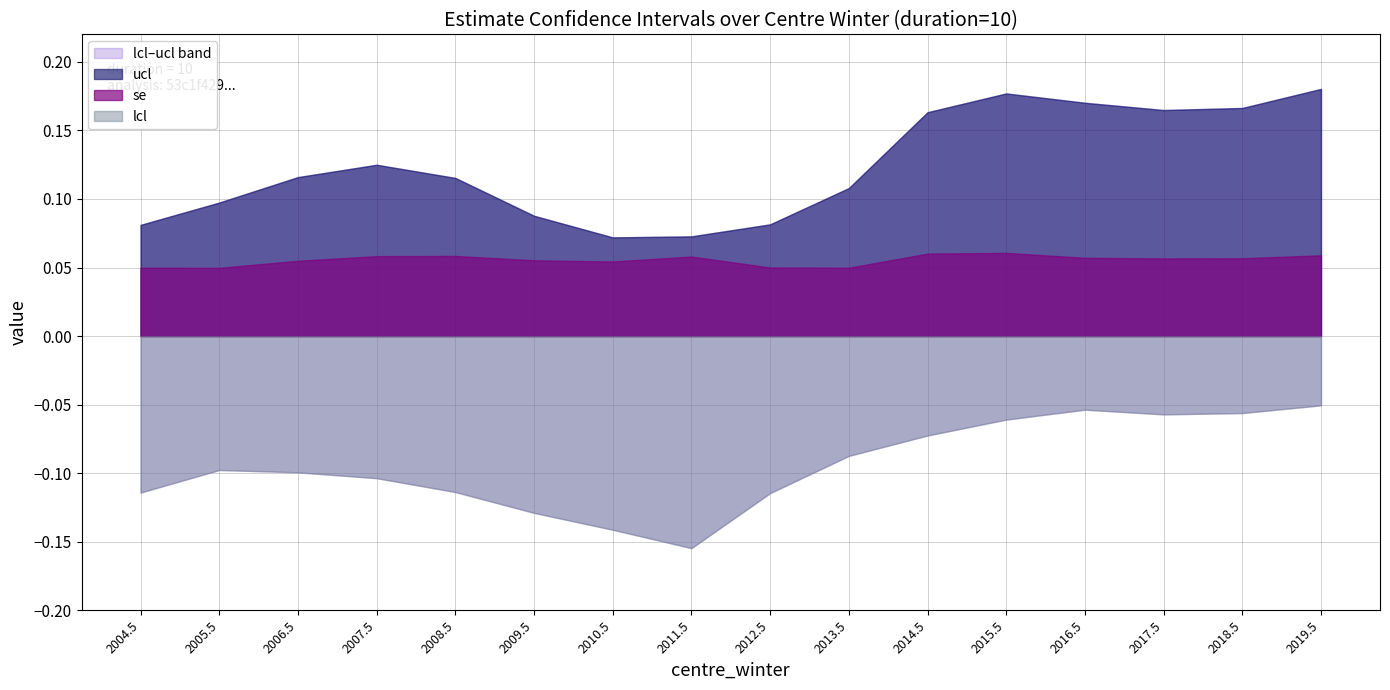

Which category has the highest value across all series?

2019.5